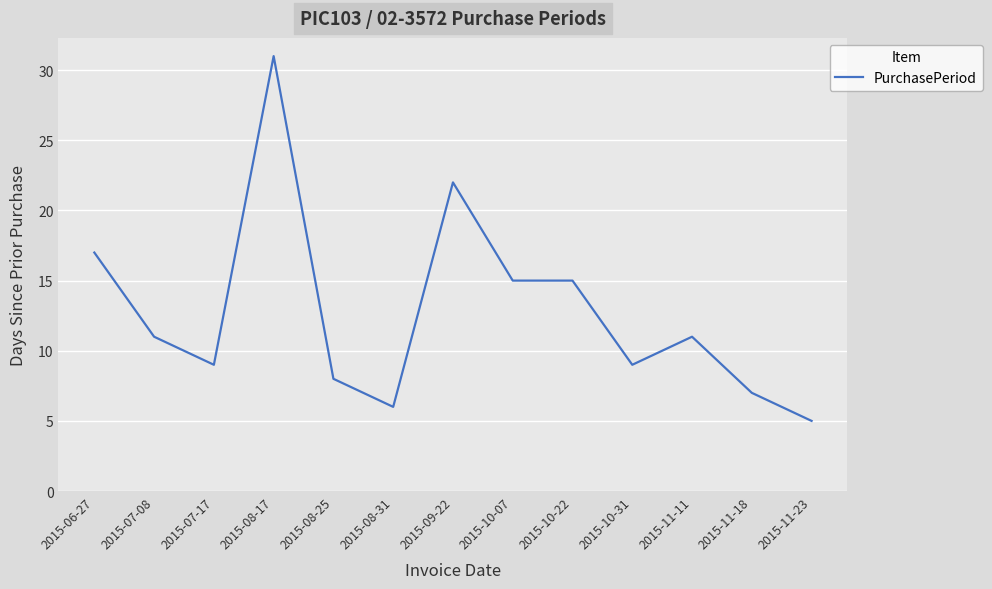

Where is the data nearest to the value 18?

2015-06-27